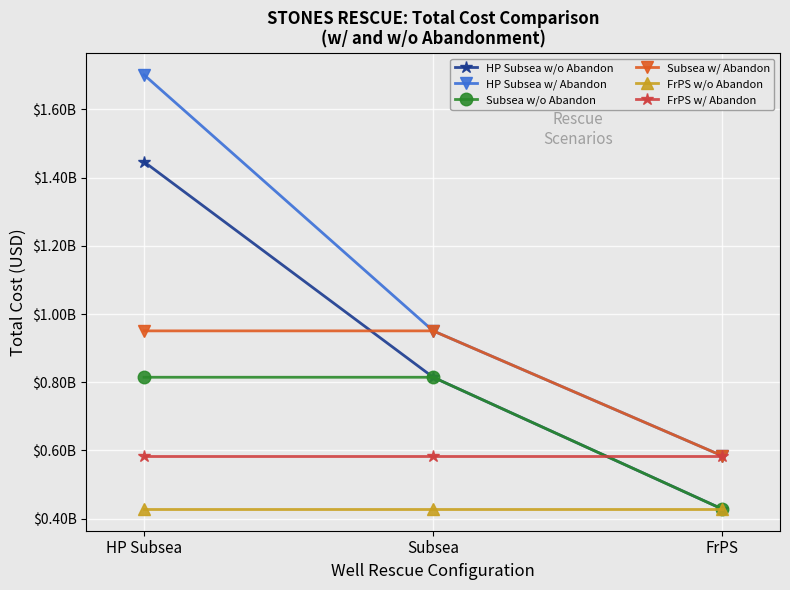

At which category does the chart reach its peak across all series?

HP Subsea